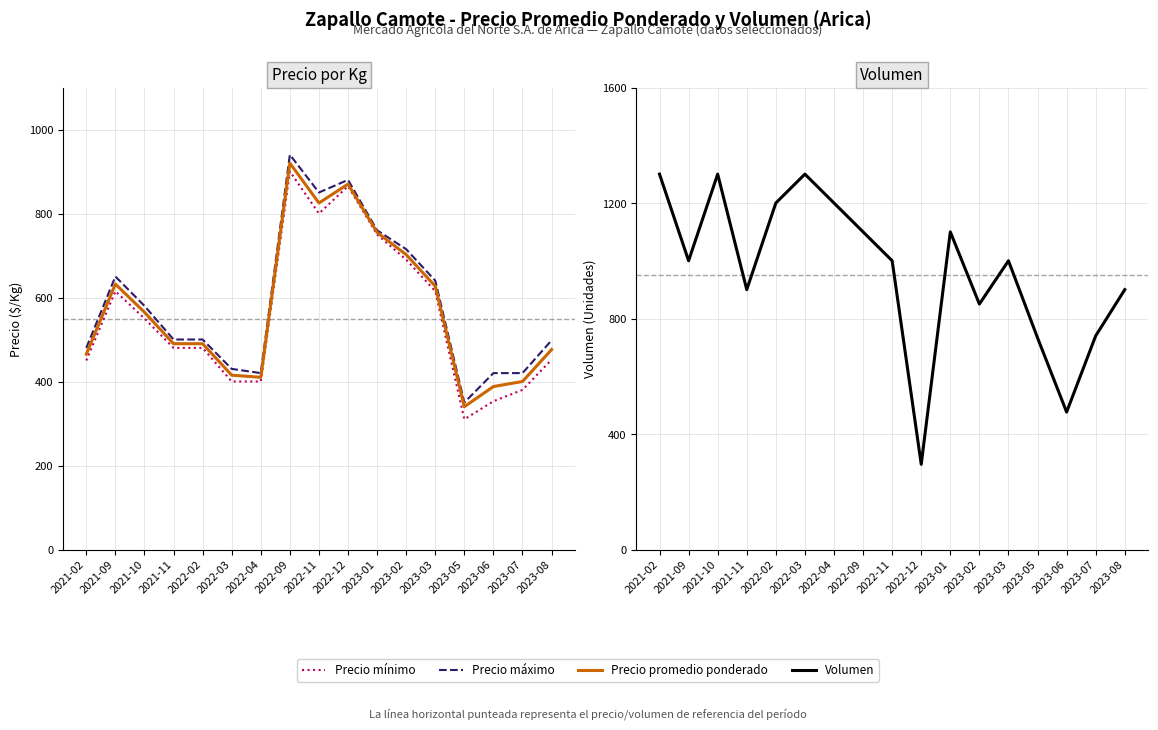

What is the difference between the highest and lowest values at 2022-11?

200